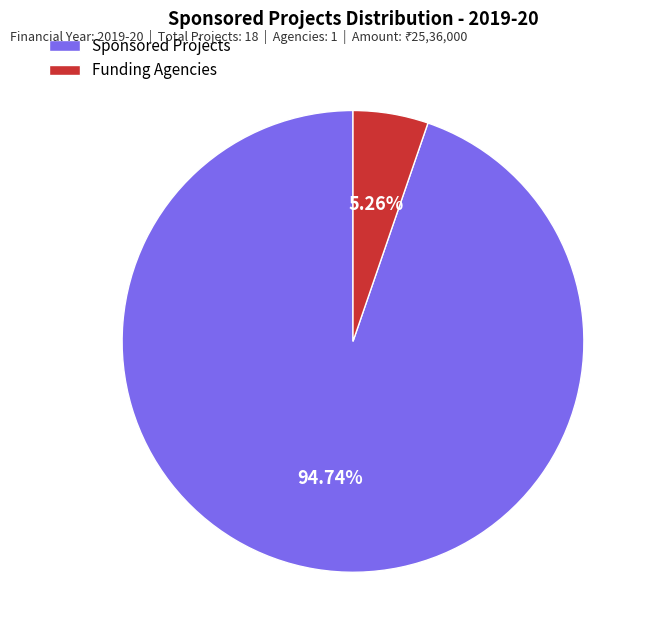

Which slice is the largest?

Sponsored Projects